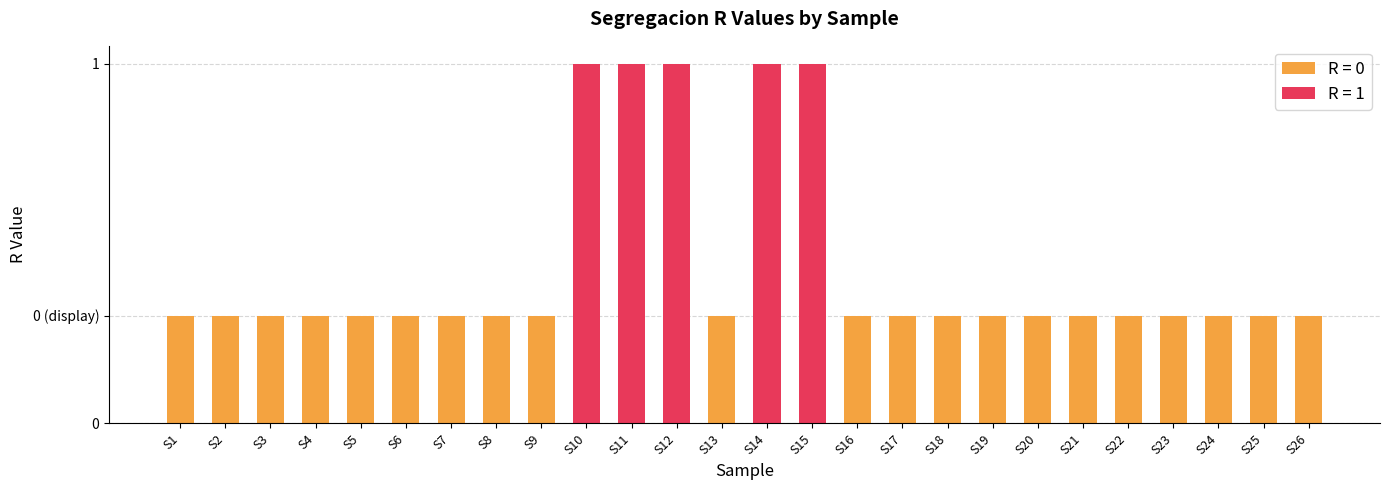

Reading right to left, what are all the values shown in this chart?

0	0	0	0	0	0	0	0	0	0	0	1	1	0	1	1	1	0	0	0	0	0	0	0	0	0